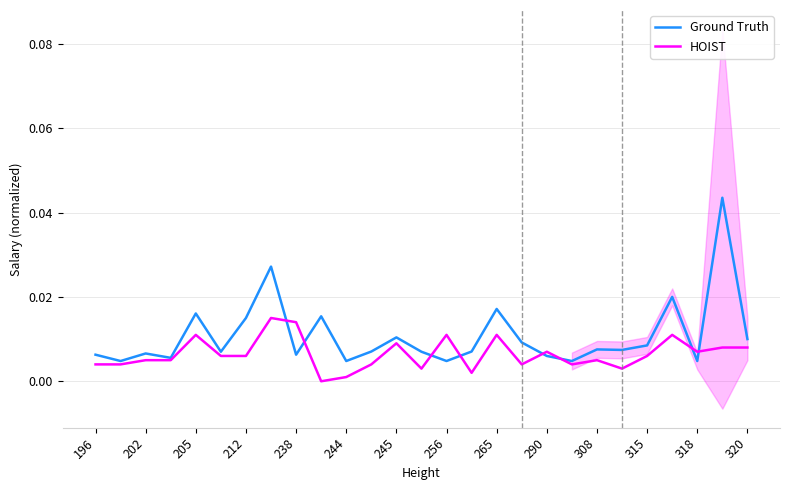

The HOIST series shows 0.0 at 244. True or false?

True